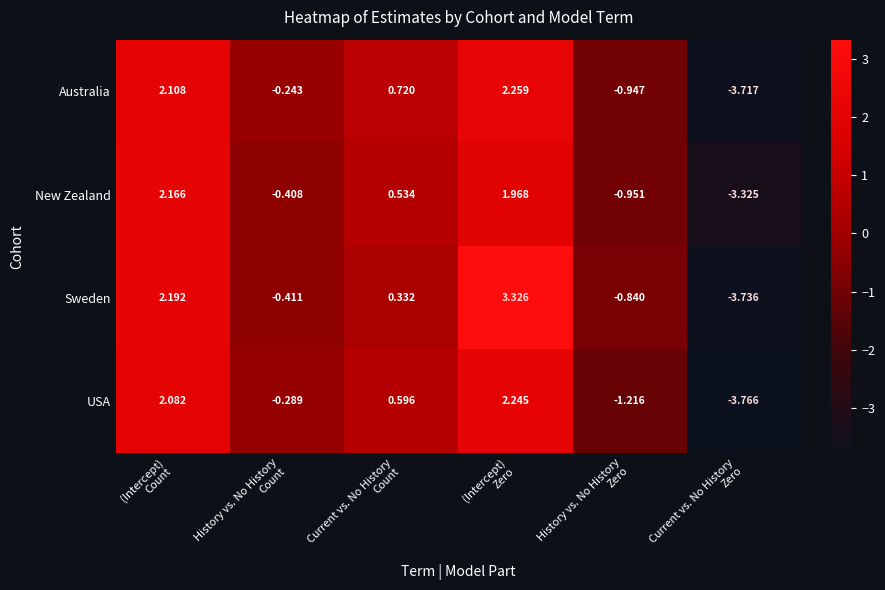

Which series has the largest total across all categories?

Sweden